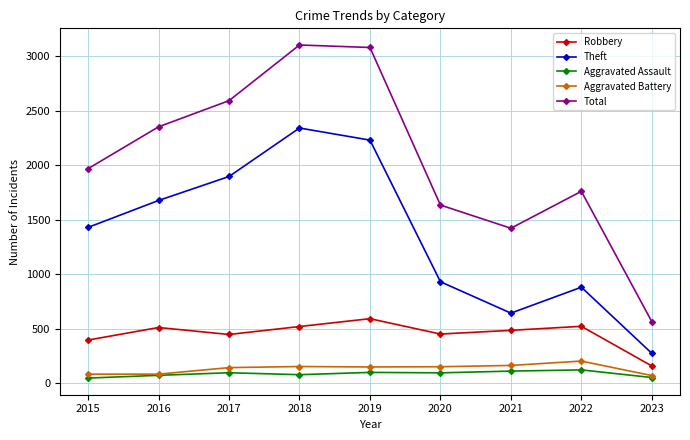

Is it true that Total equals 1968 at 2015?

True